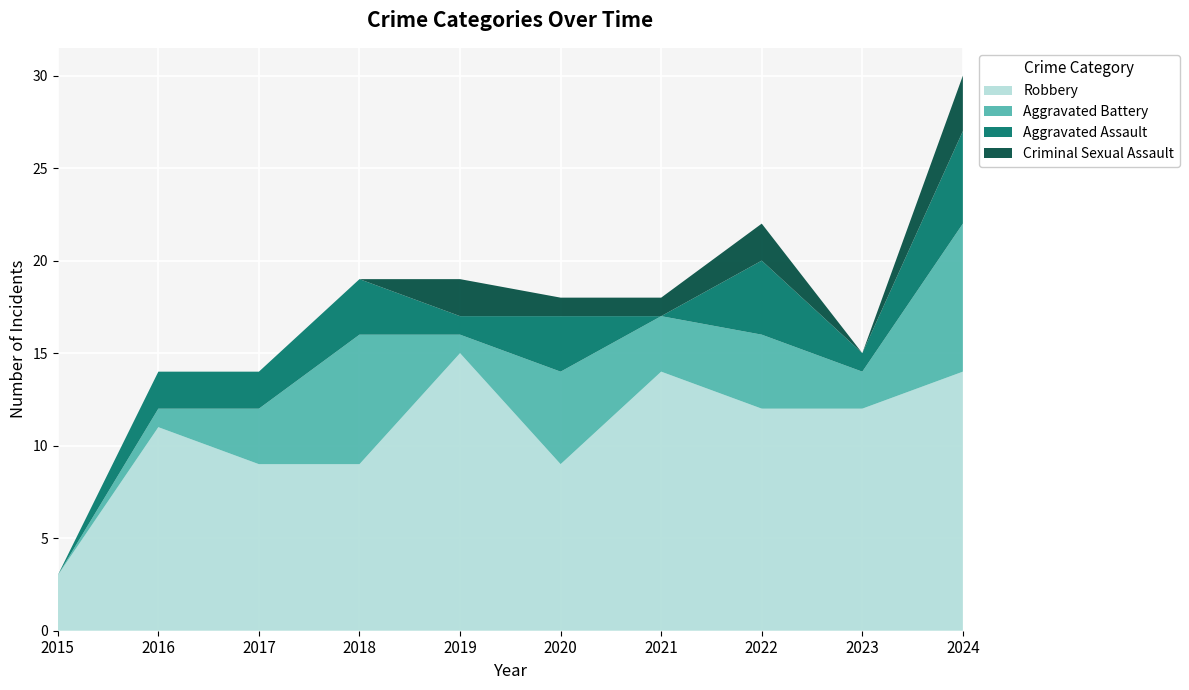

Reading left to right, transcribe all the data shown in this chart.

Robbery: 2015=3	2016=11	2017=9	2018=9	2019=15	2020=9	2021=14	2022=12	2023=12	2024=14
Aggravated Battery: 2015=0	2016=1	2017=3	2018=7	2019=1	2020=5	2021=3	2022=4	2023=2	2024=8
Aggravated Assault: 2015=0	2016=2	2017=2	2018=3	2019=1	2020=3	2021=0	2022=4	2023=1	2024=5
Criminal Sexual Assault: 2015=0	2016=0	2017=0	2018=0	2019=2	2020=1	2021=1	2022=2	2023=0	2024=3